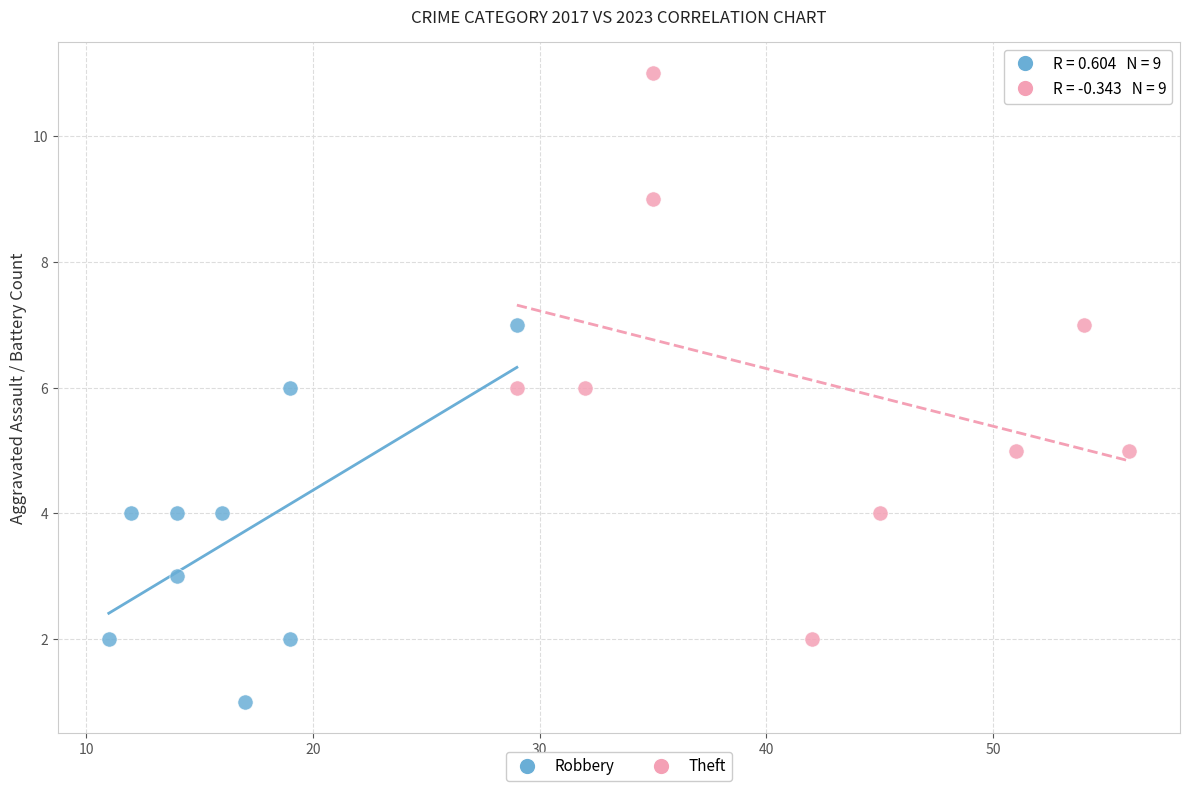

Which series reaches the maximum Y coordinate?

Theft